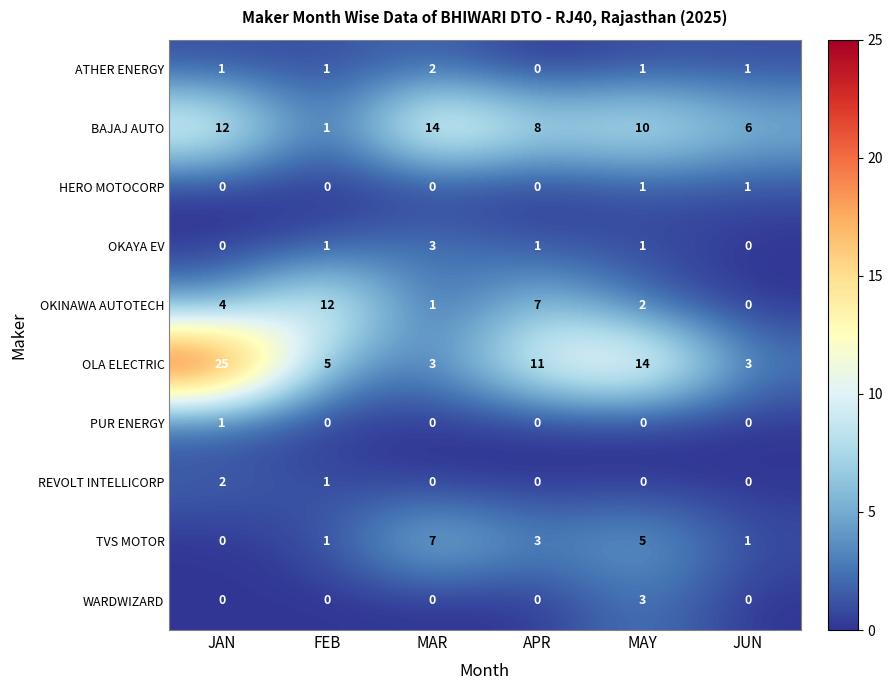

At which label does OKINAWA AUTOTECH reach its peak?

FEB